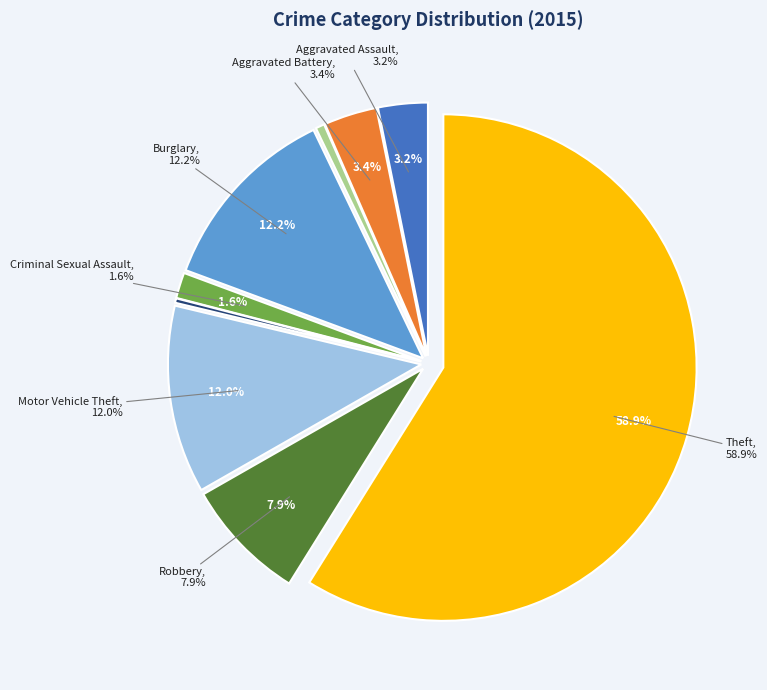

How many segments does this pie chart have?

9